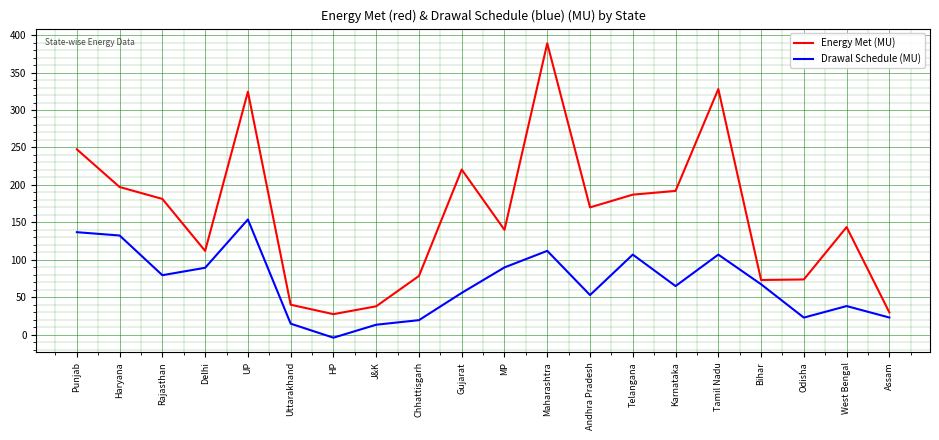

What is the difference between the Energy Met (MU) values at J&K and West Bengal?

105.7